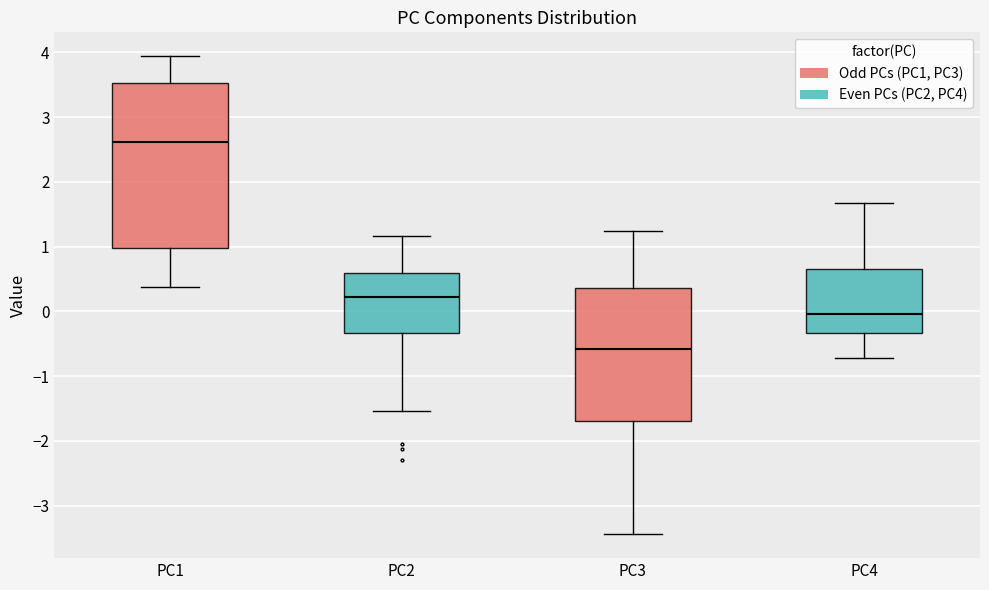

Where does the upper whisker of the box for PC1 end on the y-axis? The values are not printed on the chart, so give them approximately, as read against the axis.

3.9